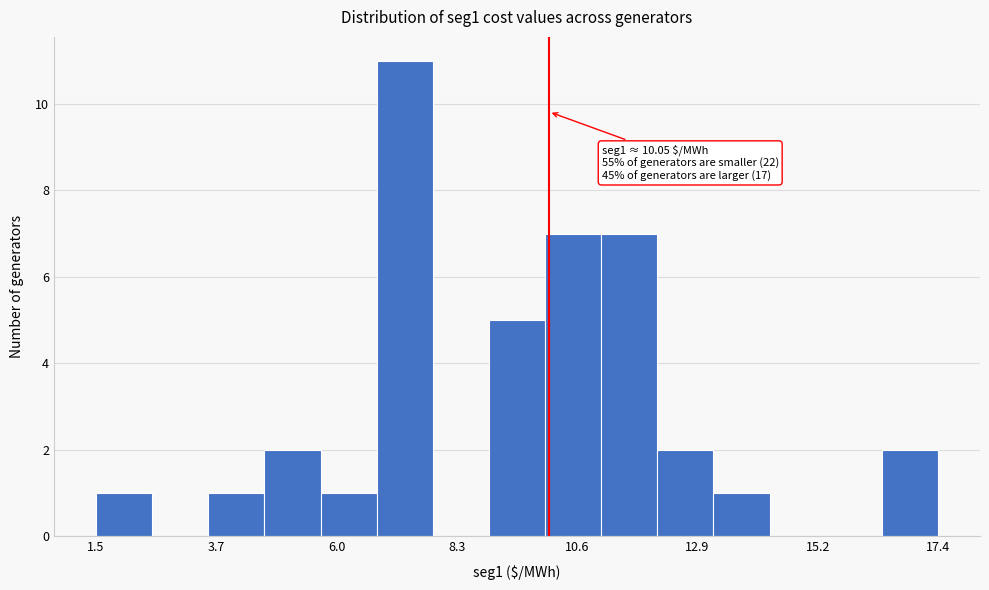

Around what value on the x-axis is the tallest bar? Give the approximate position of its centre, as read against the axis.

7.5